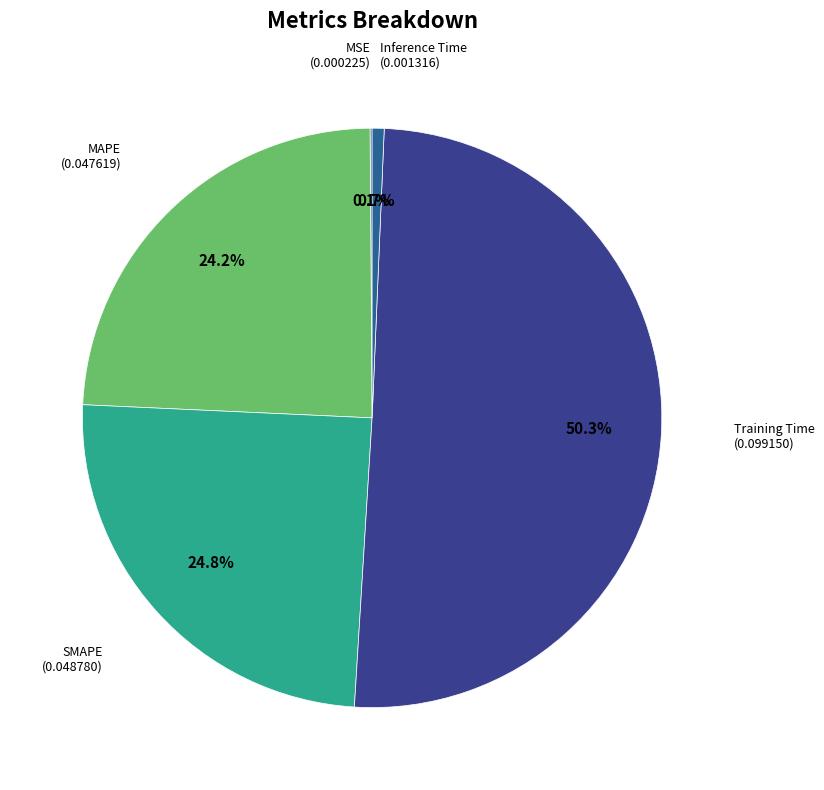

What is the majority slice?

Training Time